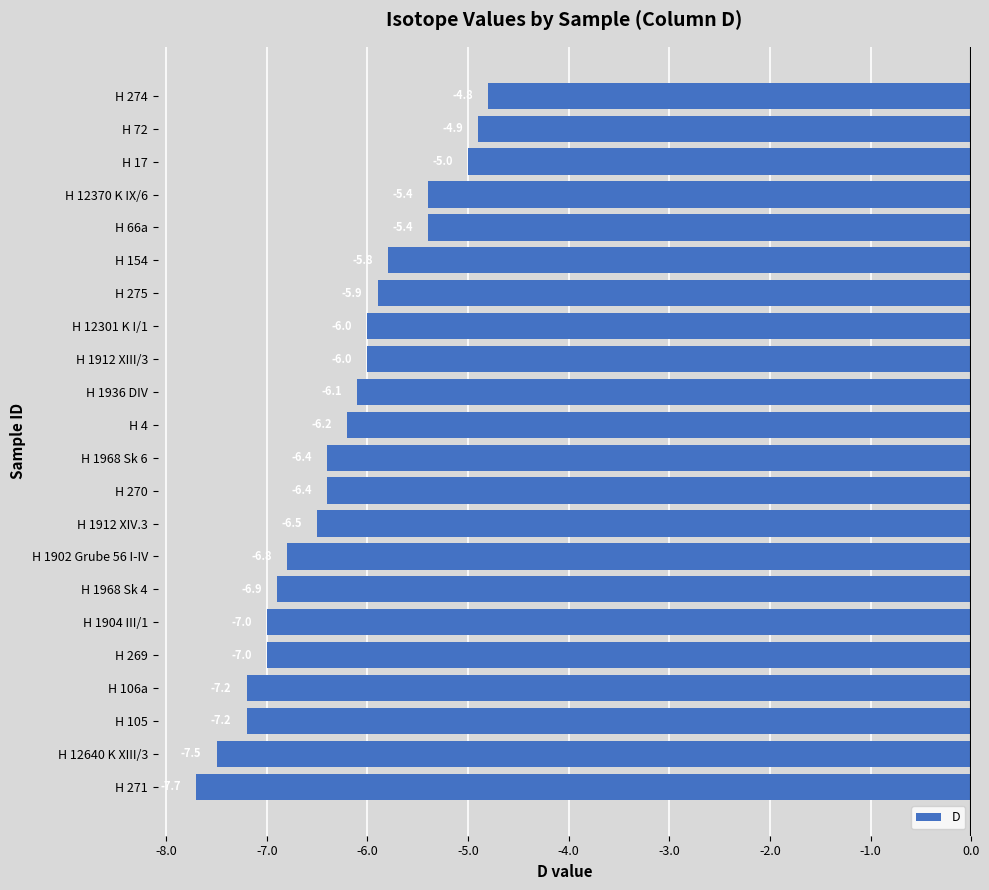

What is the maximum value shown in the chart?

-4.8